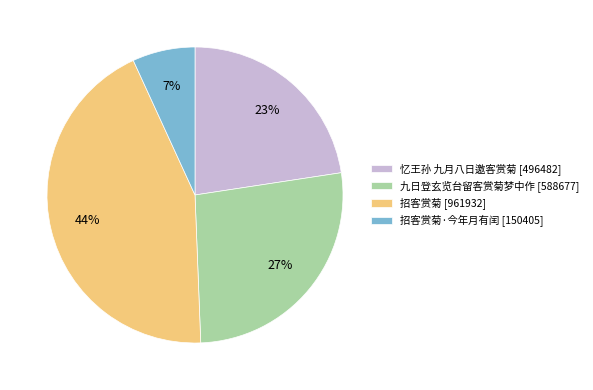

Does any single category account for the majority?

No